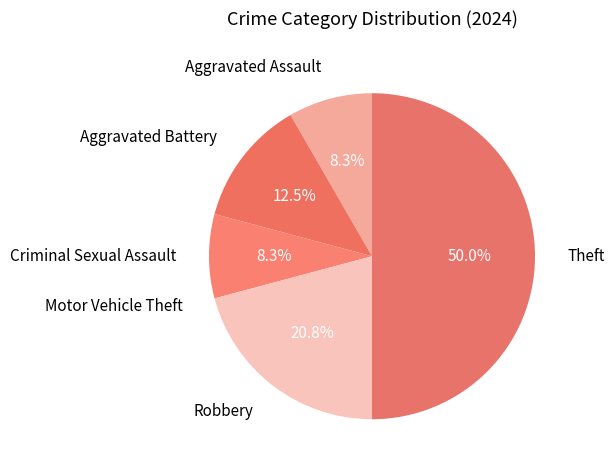

True or false: Criminal Sexual Assault accounts for 8% of the total.

True